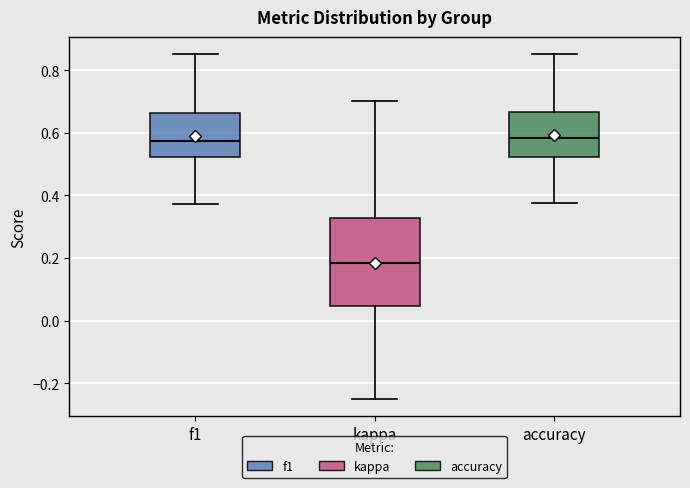

Which box is the tallest, from its lower edge to its upper edge?

kappa